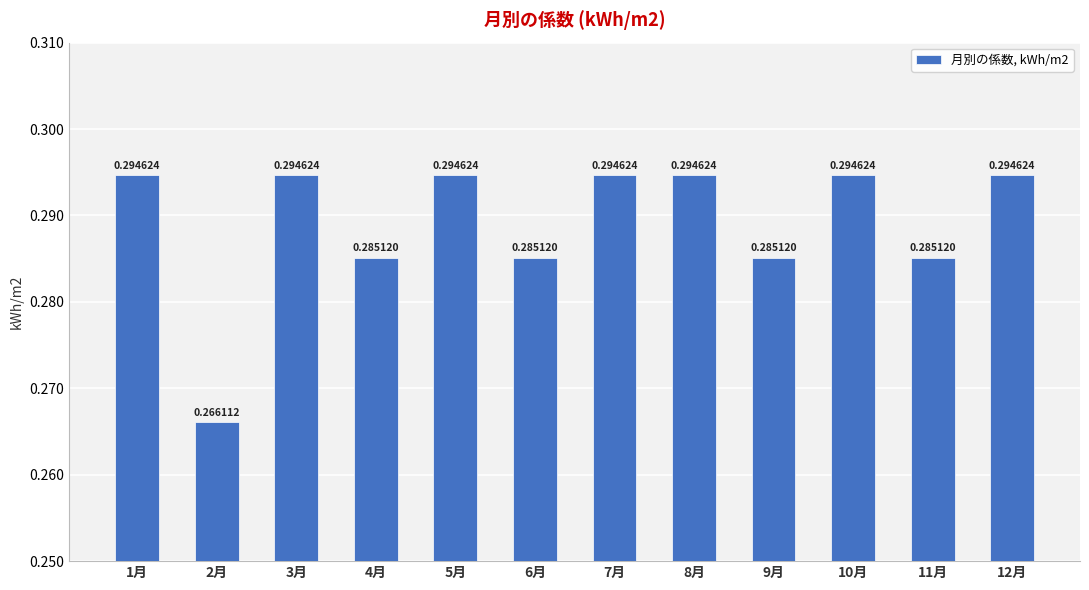

What is the label of the 7th bar from the right?

6月